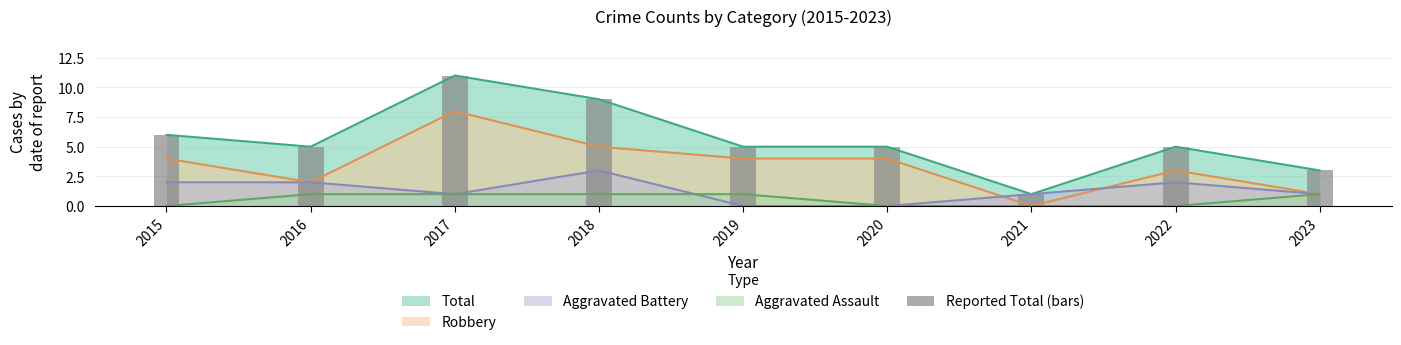

Where is the data nearest to the value 6?

2015